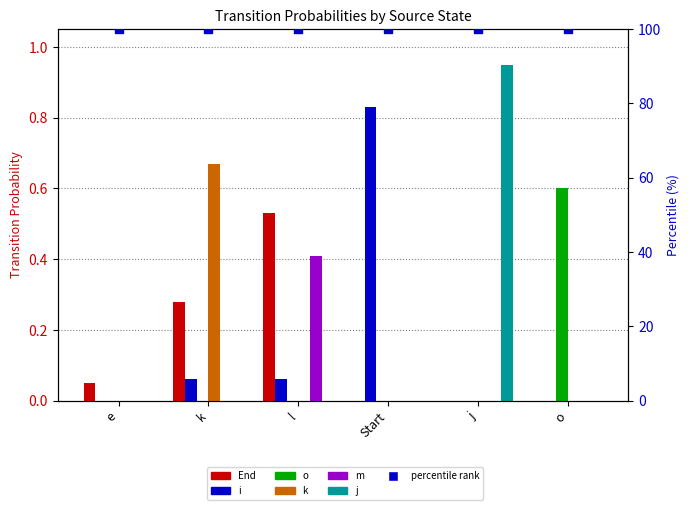

Is the value of k at e greater than the value of m at e?

No